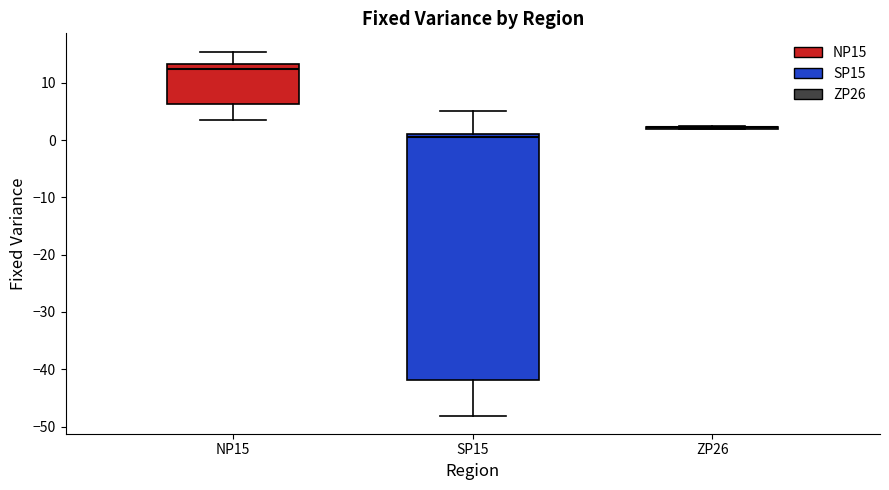

Which box is the tallest, from its lower edge to its upper edge?

SP15